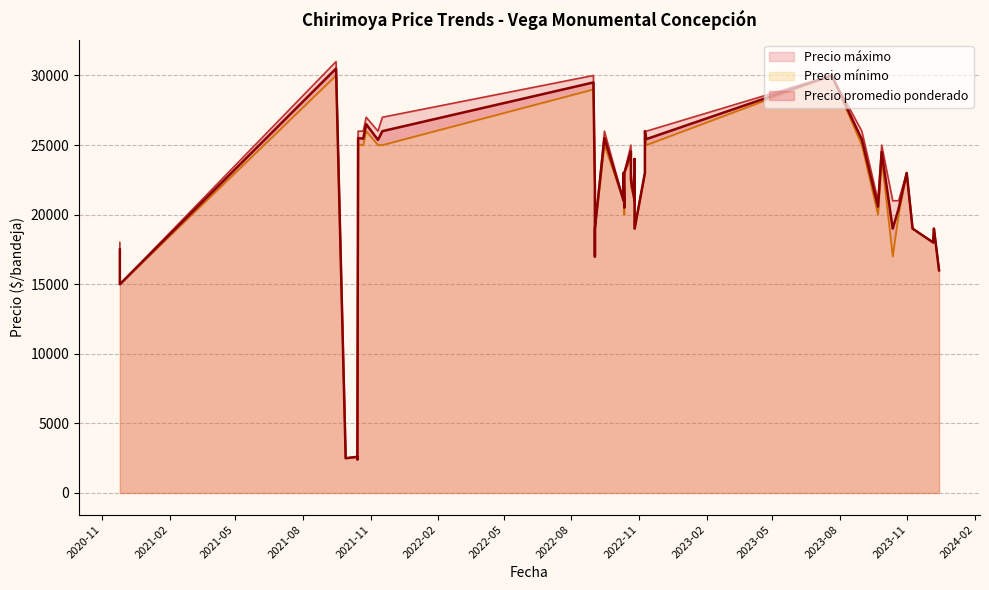

Does the chart display data point markers on the line(s)?

No